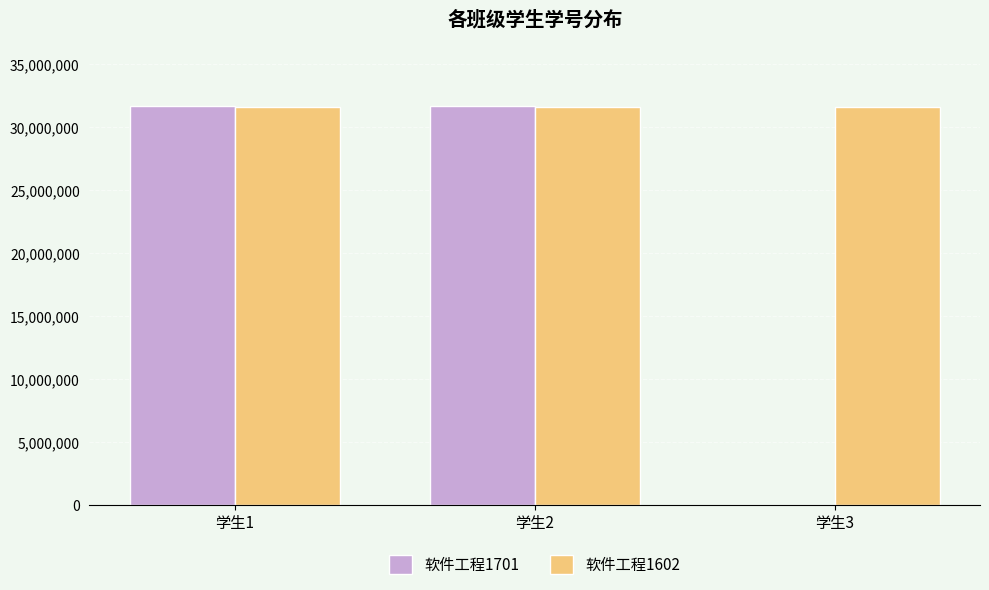

The value of 软件工程1602 at 学生1 is 31601407. True or false?

True